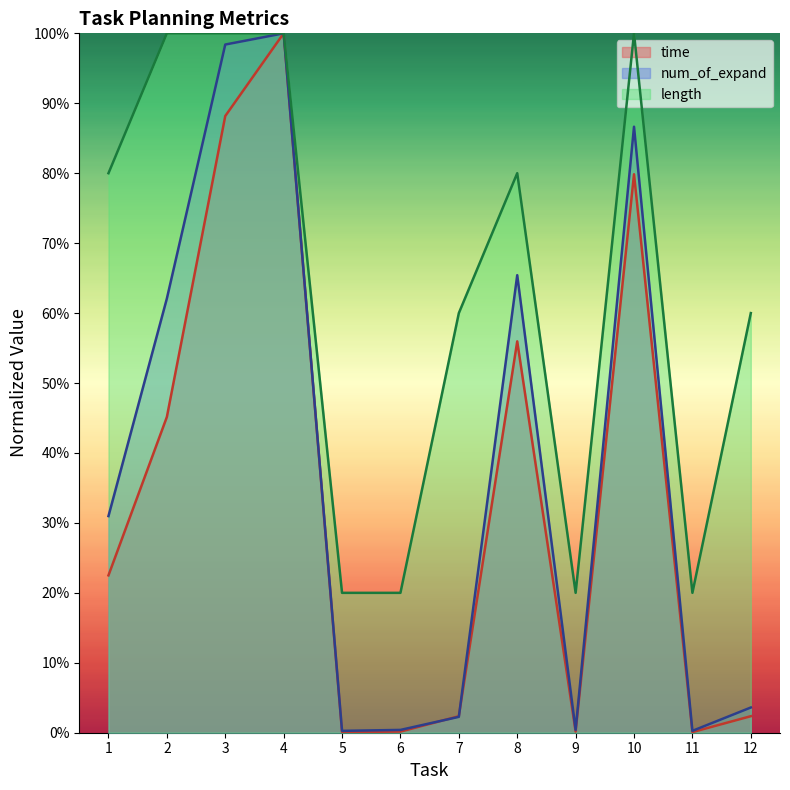

How many categories are shown in the chart?

12